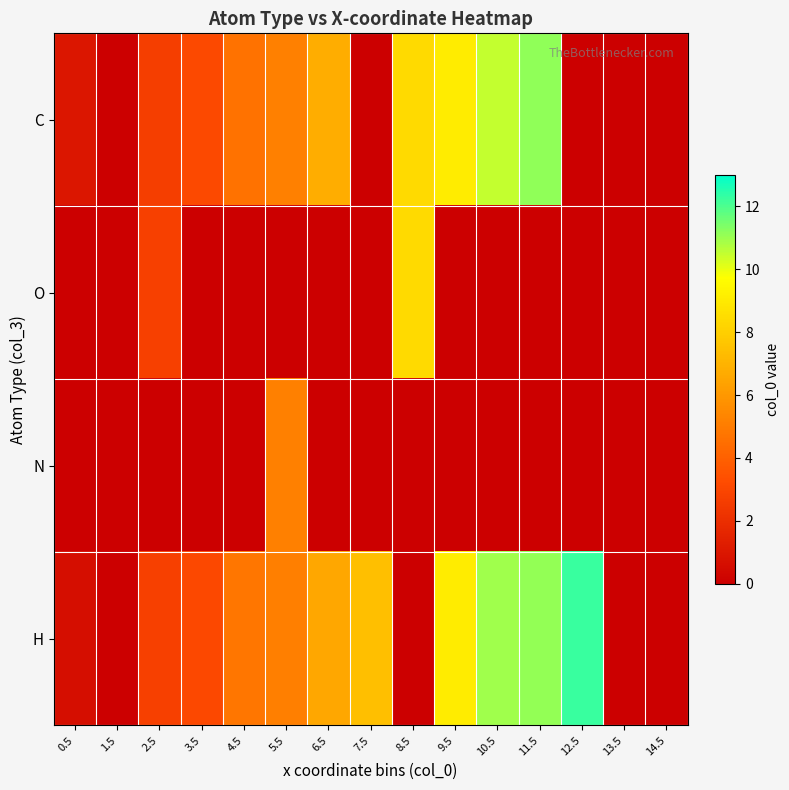

At which category is the sum across all series the highest?

11.5